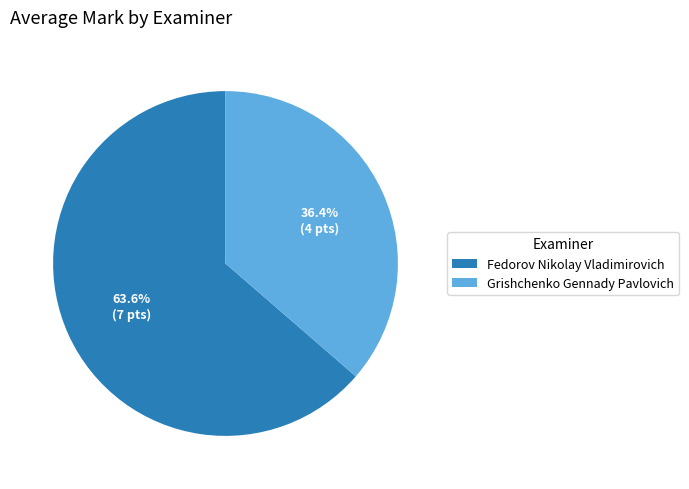

What is the smallest slice in the pie chart?

Grishchenko Gennady Pavlovich